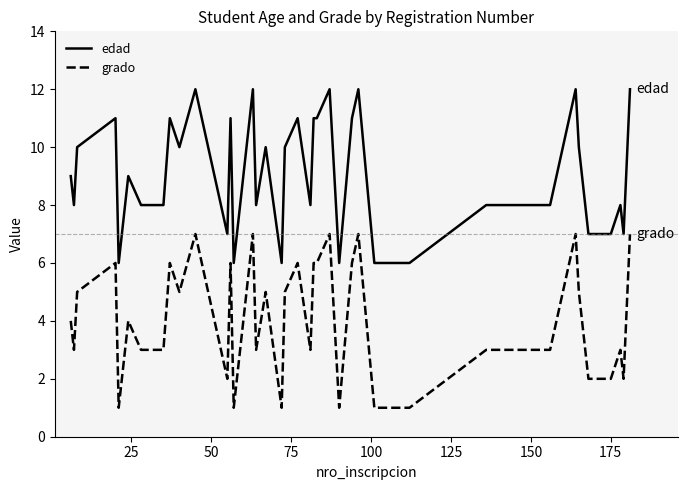

Reading left to right, extract all data points from this chart.

edad: 9	8	10	11	6	9	8	8	11	10	12	7	11	6	12	8	10	6	10	11	8	11	11	12	8	6	11	12	6	6	8	8	8	12	10	7	7	8	7	12
grado: 4	3	5	6	1	4	3	3	6	5	7	2	6	1	7	3	5	1	5	6	3	6	6	7	3	1	6	7	1	1	3	3	3	7	5	2	2	3	2	7